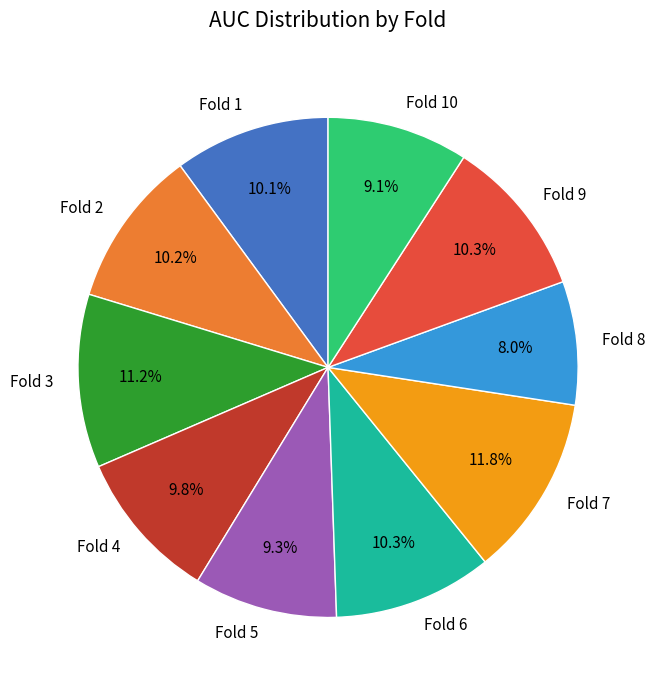

Does Fold 9 represent more than half of the total?

No